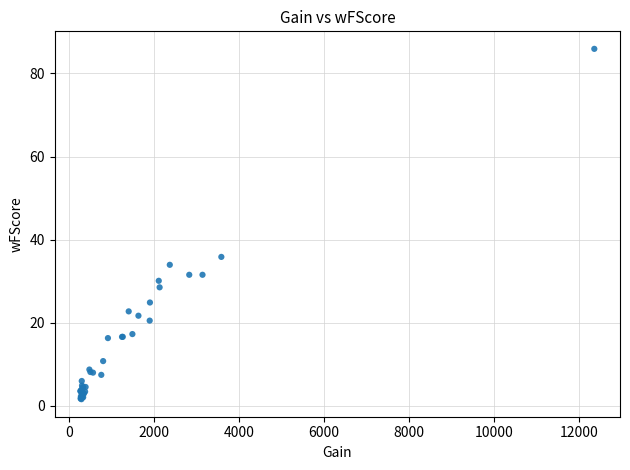

What Y value in the scatter plot is closest to 43?

35.9